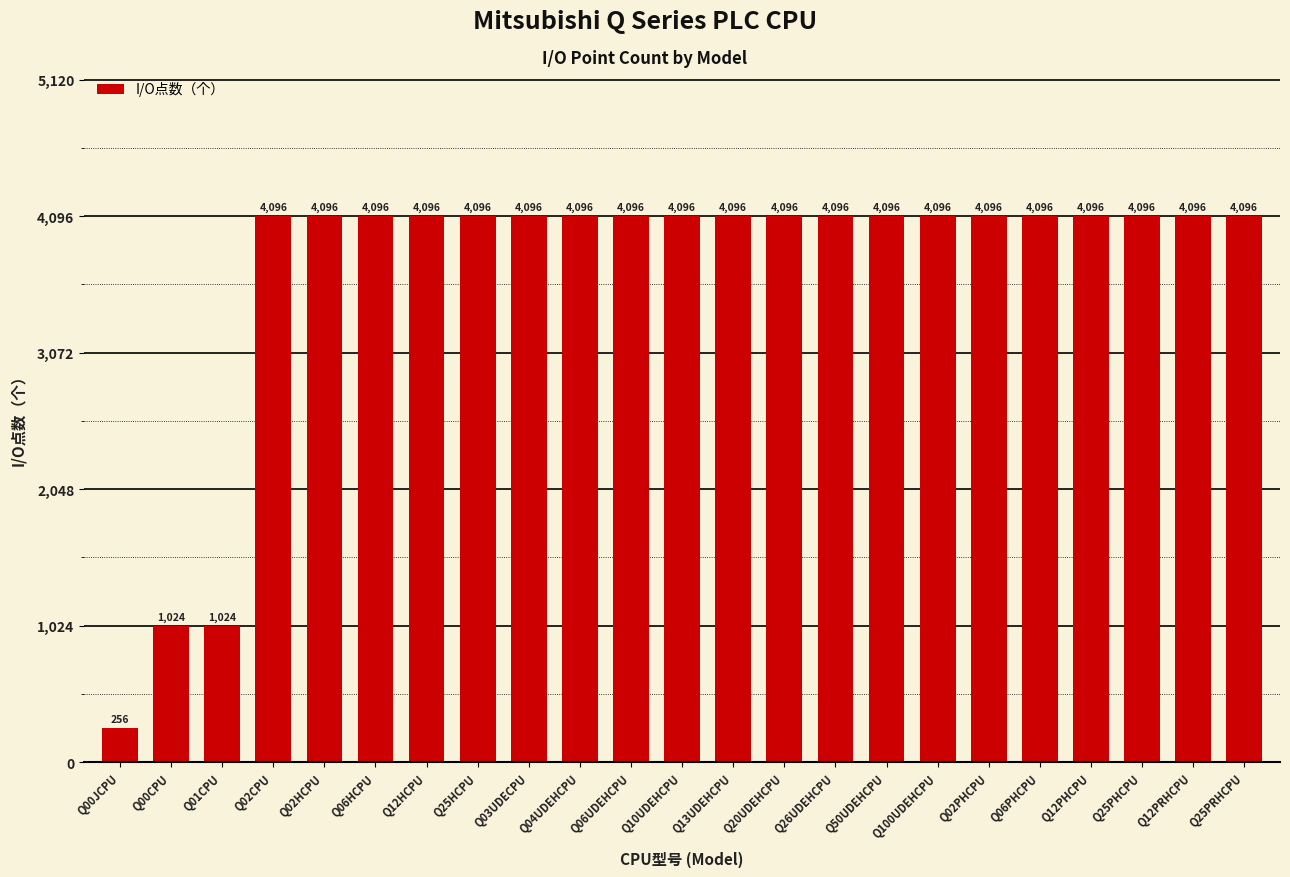

What is the sum of the values at Q03UDECPU and Q50UDEHCPU?

8192